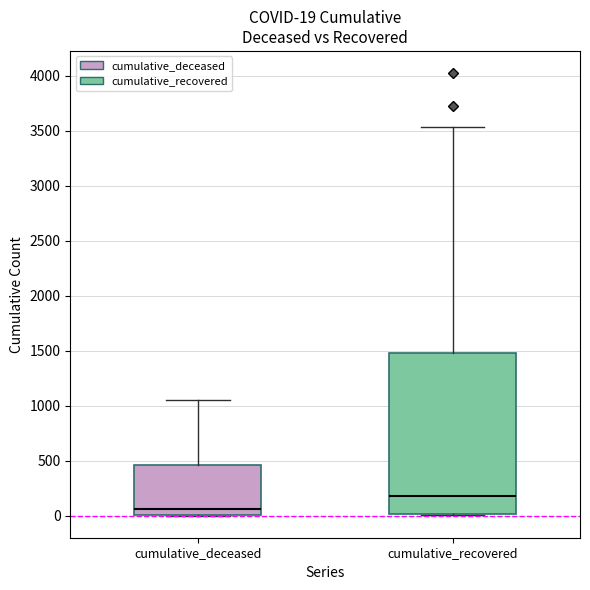

Comparing the boxes themselves (not the whiskers), which one is the tallest?

cumulative_recovered